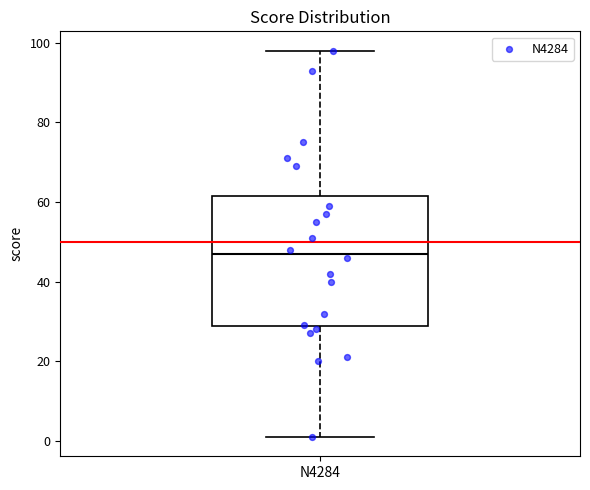

Read this box plot against the y-axis: the position of the median line, the range covered by the box, and the ends of both whiskers. The values are not printed on the chart, so give them approximately, as read against the axis.

median 48, box 28 to 62, whiskers 2 to 98